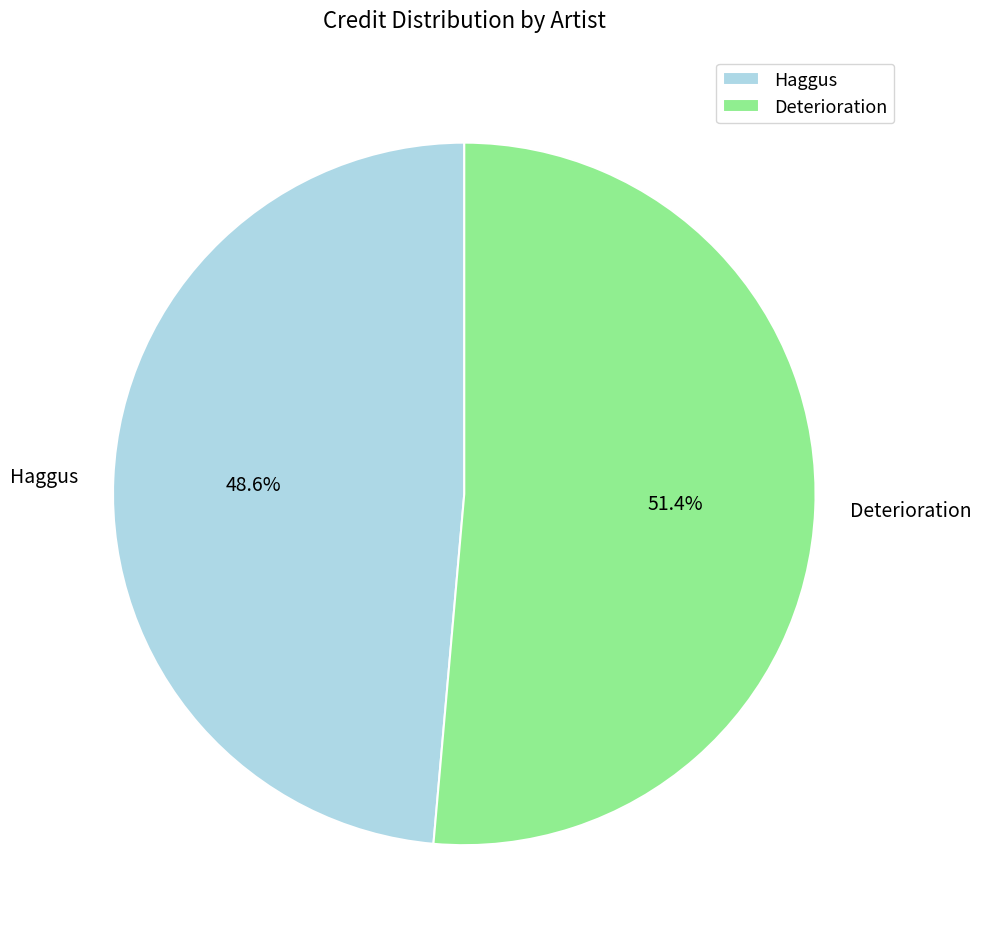

What percentage is the Haggus slice, to the nearest percent?

49%